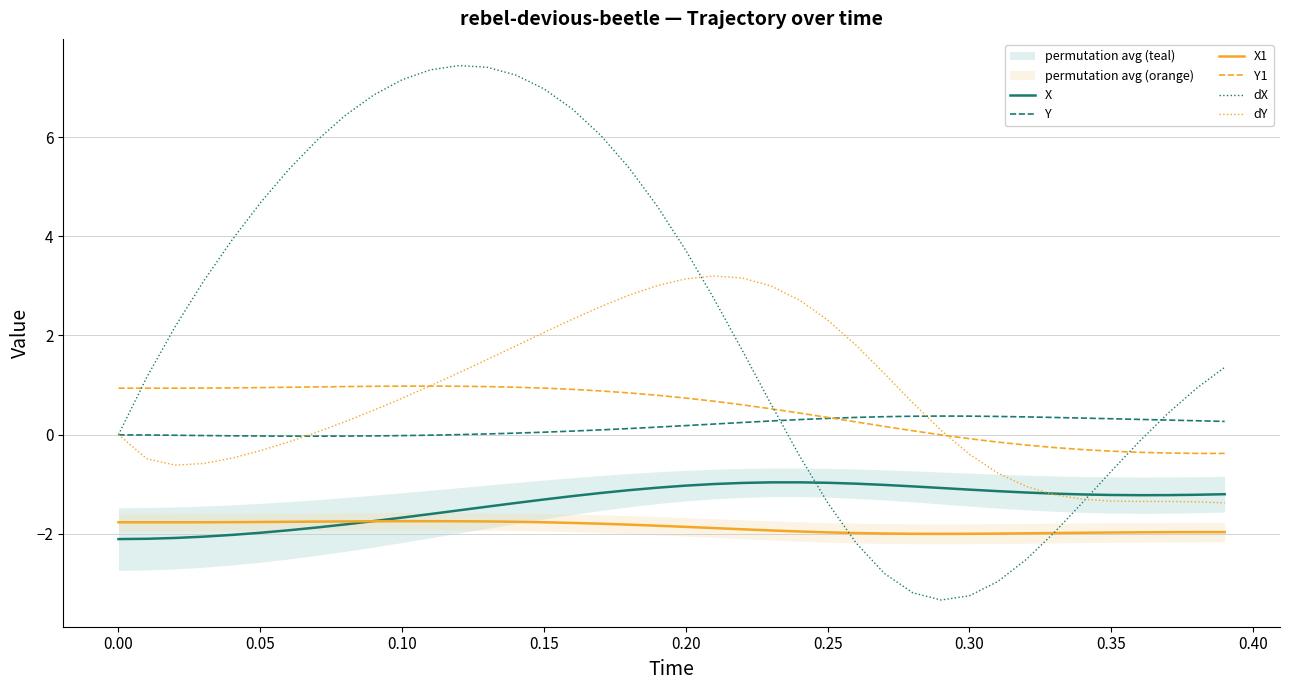

What is the highest value of the Y series?

0.4